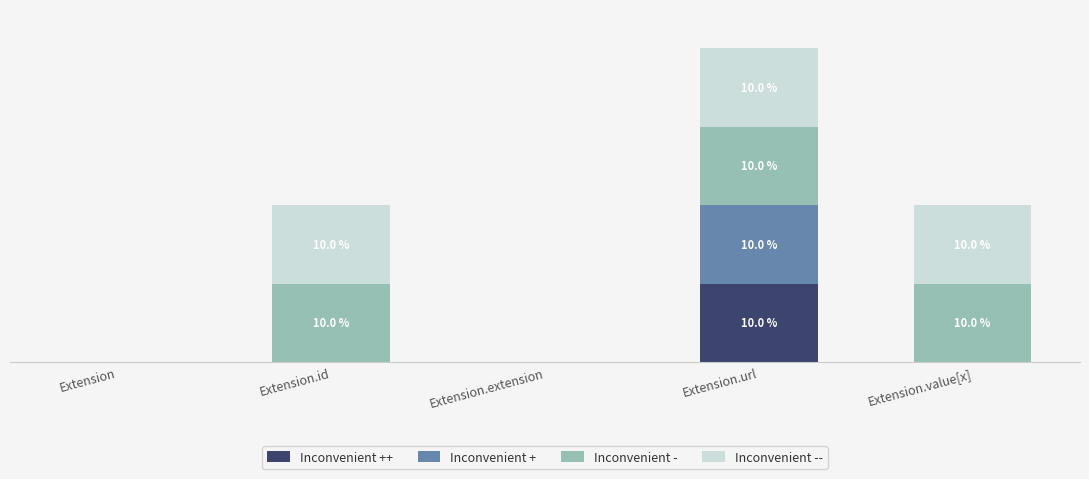

Are the bars grouped side by side (vs. stacked)?

No